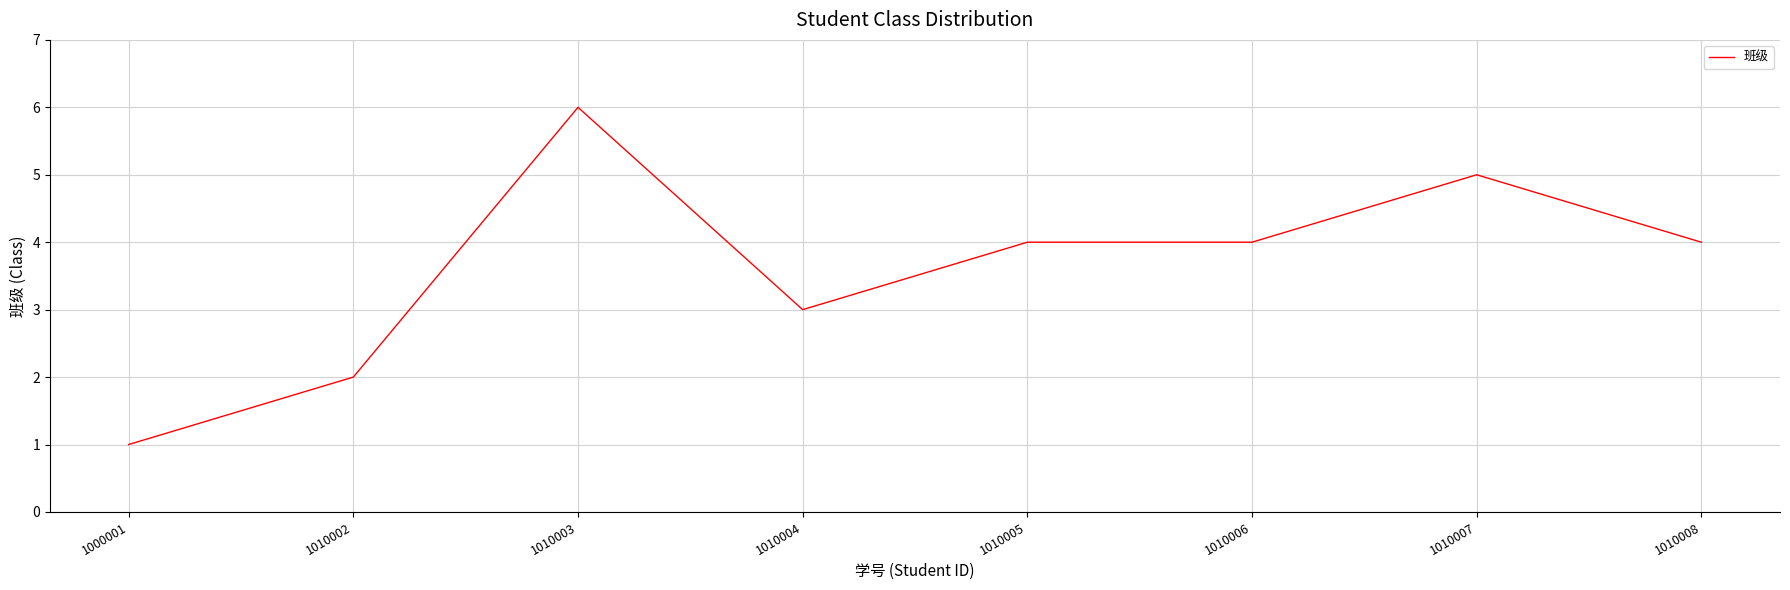

Where is the first local minimum?

1010004